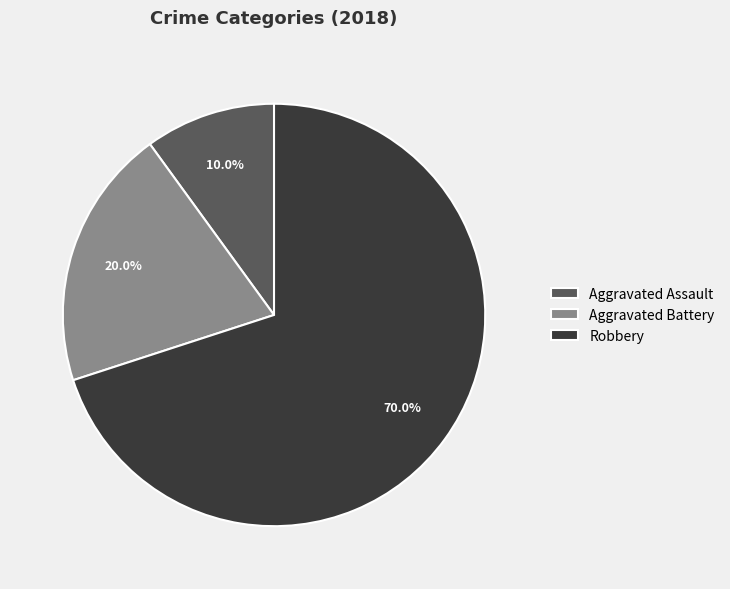

To the nearest percent, what is the difference between the largest and smallest slice percentages?

60%